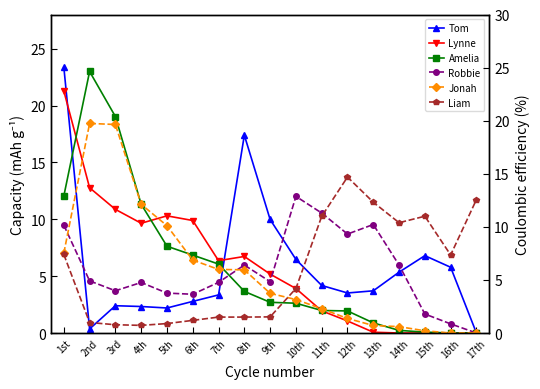

In Lynne, how many points are lower than both neighbors (excluding endpoints)?

2